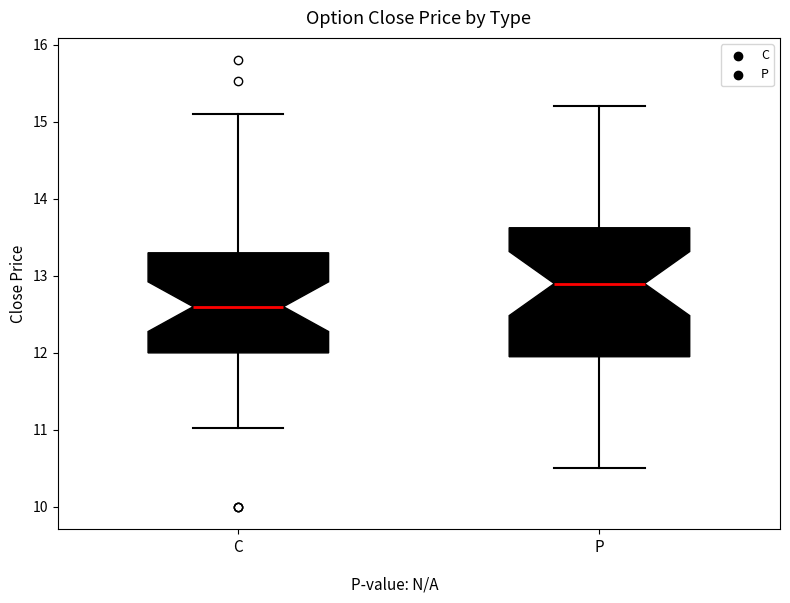

Which box has the lowest median line?

C